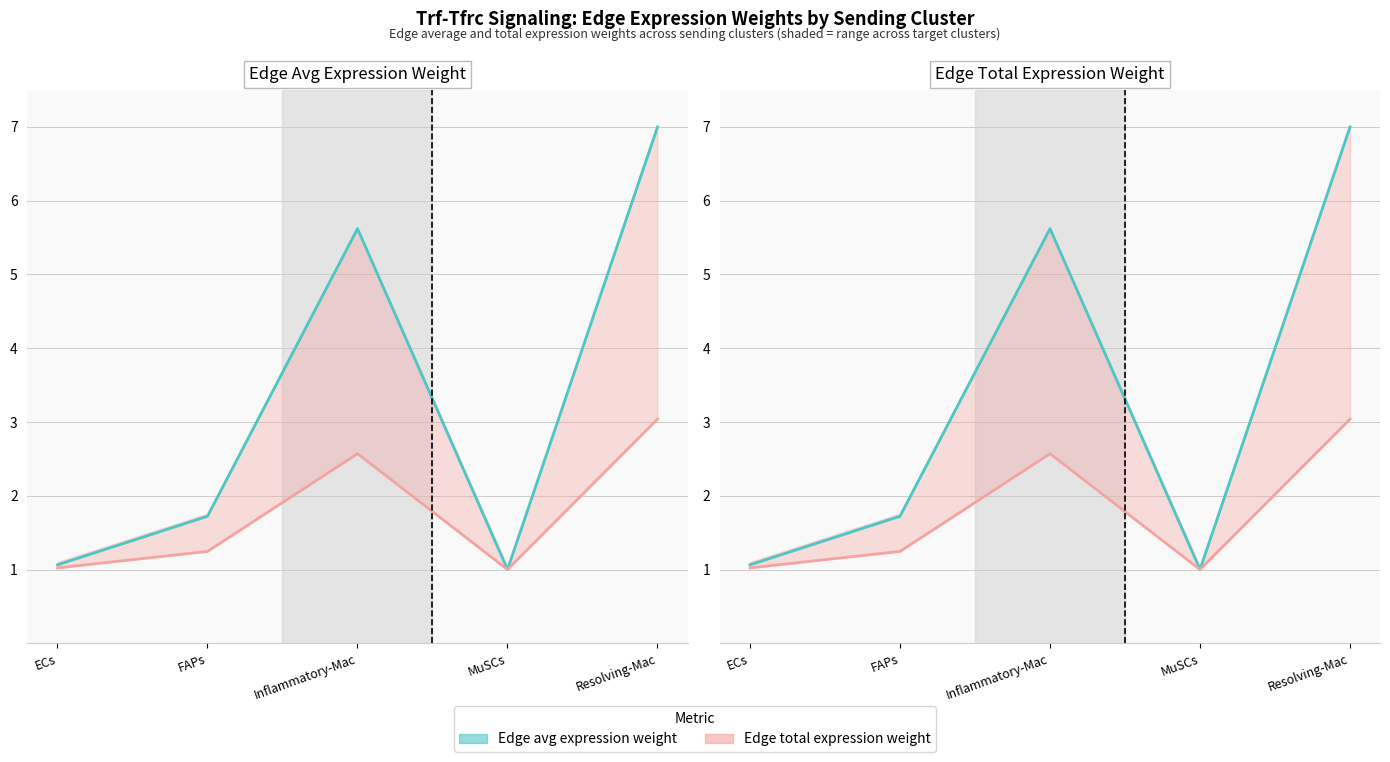

True or false: Edge avg expression weight and Edge total expression weight cross at least once.

False